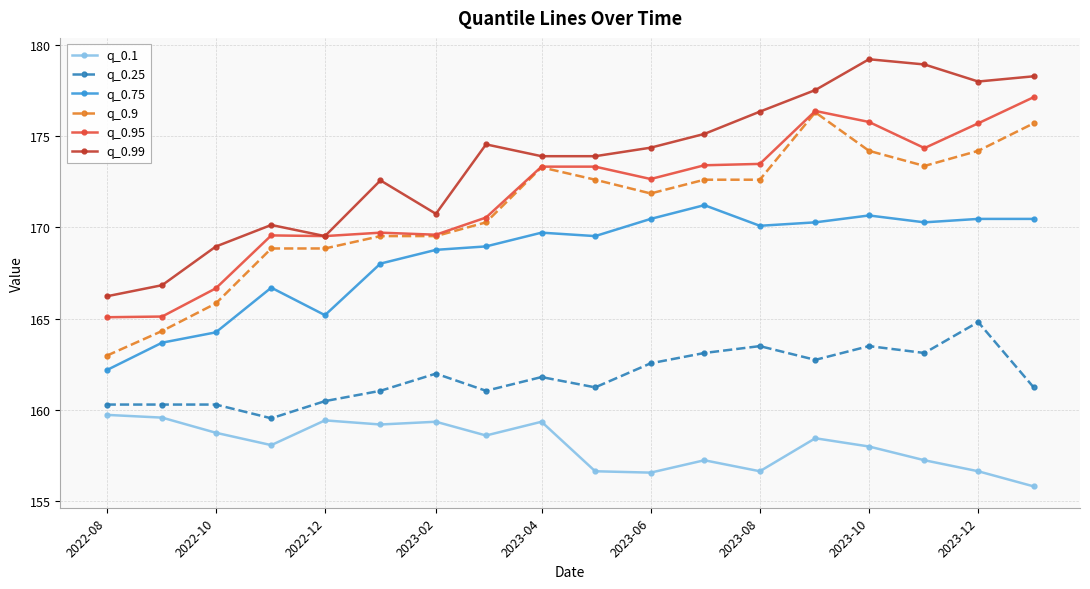

True or false: q_0.9 has more than 1 points higher than both neighbors.

True